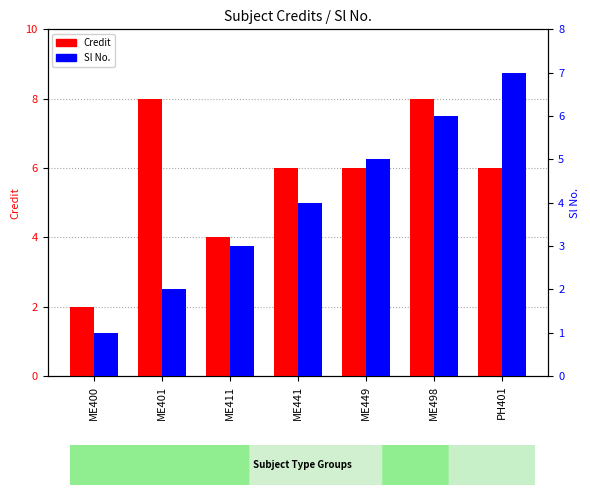

Rank the series by their maximum value, from highest to lowest.

Credit, Sl No.